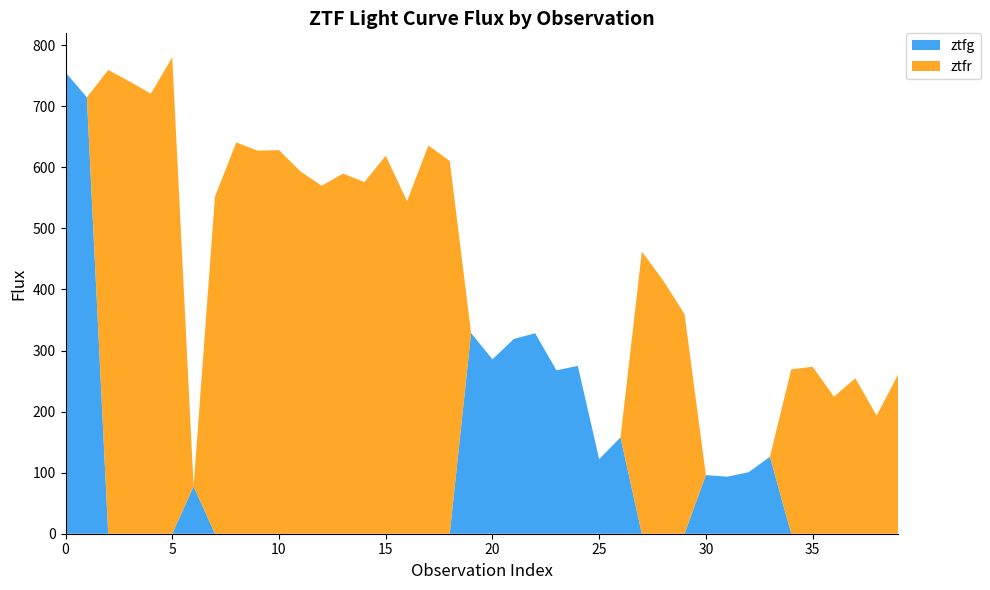

Reading left to right, what are all the values shown in this chart?

ztfg: 0=755.4	1=714.6	2=0.0	3=0.0	4=0.0	5=0.0	6=77.5	7=0.0	8=0.0	9=0.0	10=0.0	11=0.0	12=0.0	13=0.0	14=0.0	15=0.0	16=0.0	17=0.0	18=0.0	19=328.6	20=285.5	21=318.9	22=328.2	23=267.6	24=274.8	25=122.2	26=157.7	27=0.0	28=0.0	29=0.0	30=96.0	31=93.4	32=100.7	33=126.0	34=0.0	35=0.0	36=0.0	37=0.0	38=0.0	39=0.0
ztfr: 0=0.0	1=0.0	2=759.4	3=740.5	4=720.5	5=780.3	6=0.0	7=551.9	8=640.8	9=627.1	10=628.1	11=593.5	12=569.7	13=589.7	14=575.8	15=619.0	16=544.5	17=635.7	18=610.5	19=0.0	20=0.0	21=0.0	22=0.0	23=0.0	24=0.0	25=0.0	26=0.0	27=462.0	28=414.7	29=359.6	30=0.0	31=0.0	32=0.0	33=0.0	34=269.1	35=273.4	36=224.4	37=254.5	38=193.5	39=260.2